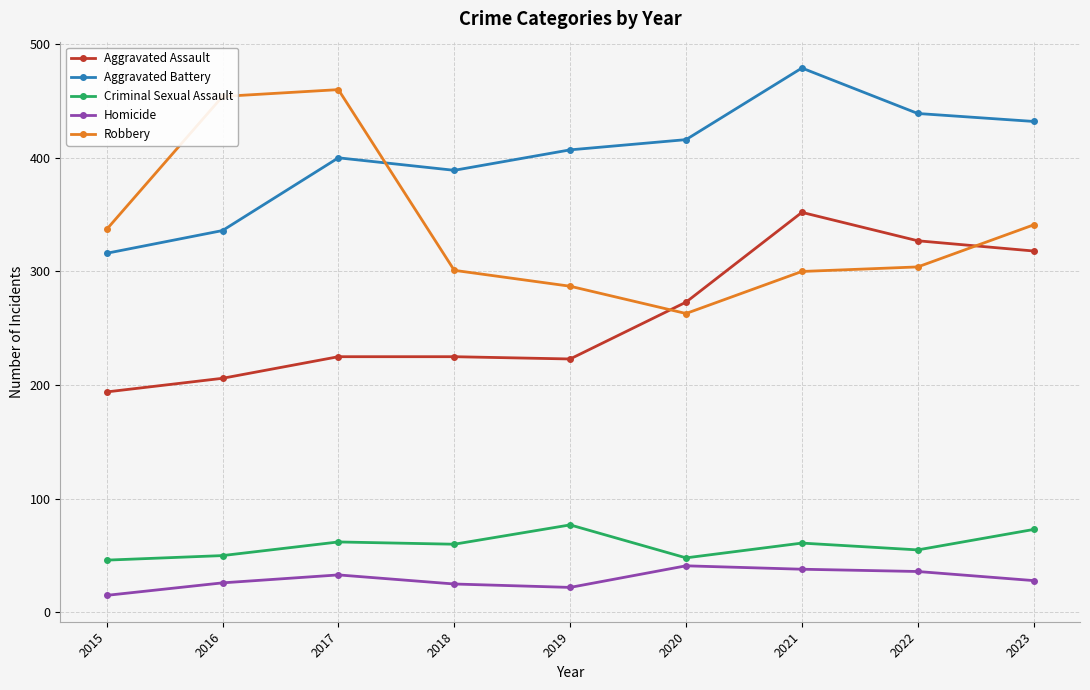

Is the value of Homicide at 2015 greater than the value of Aggravated Assault at 2015?

No